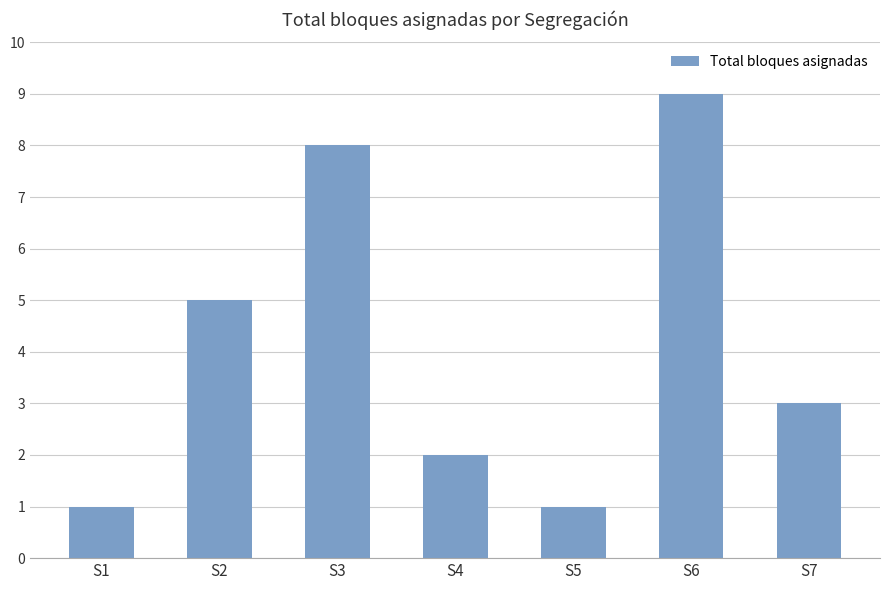

What is the difference between the second highest and minimum values?

7